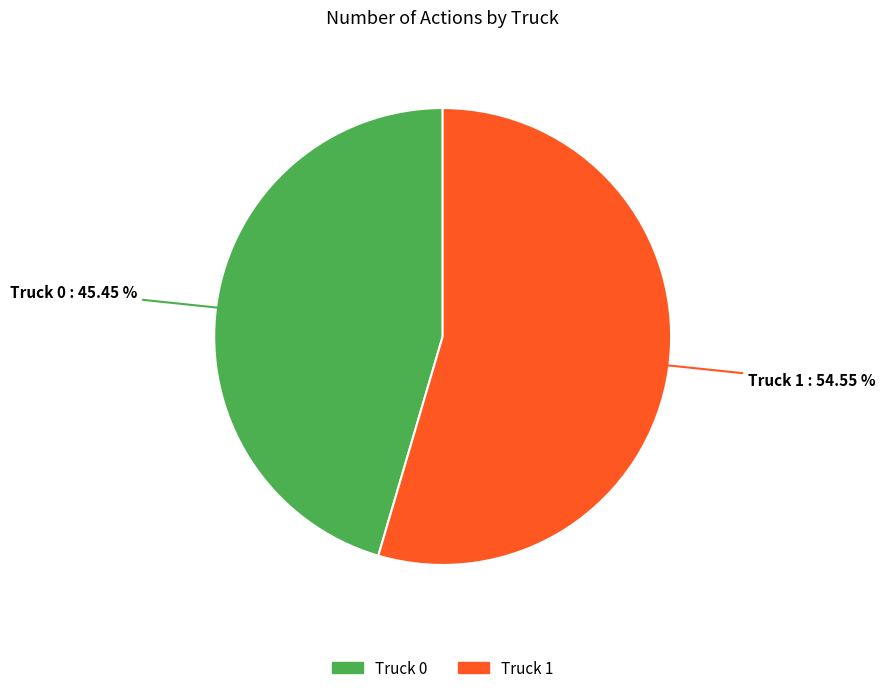

Is it true that Truck 0 is 45% of the pie?

True